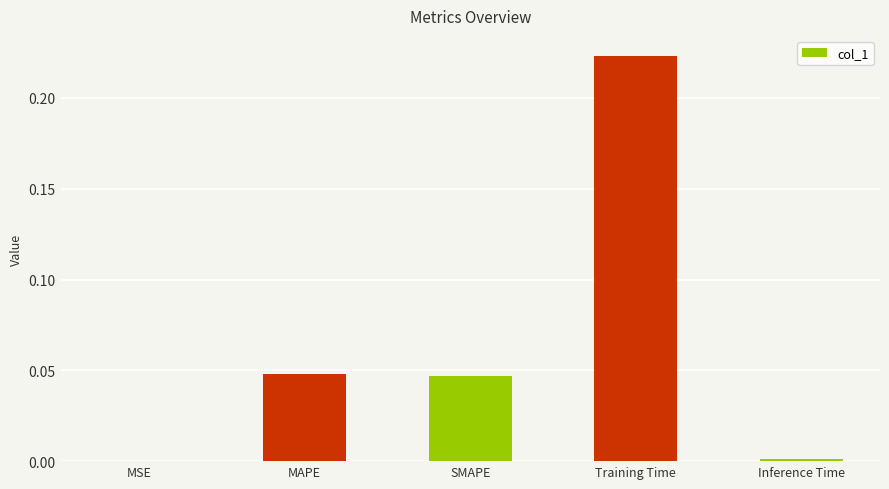

Are the bars grouped side by side (vs. stacked)?

No